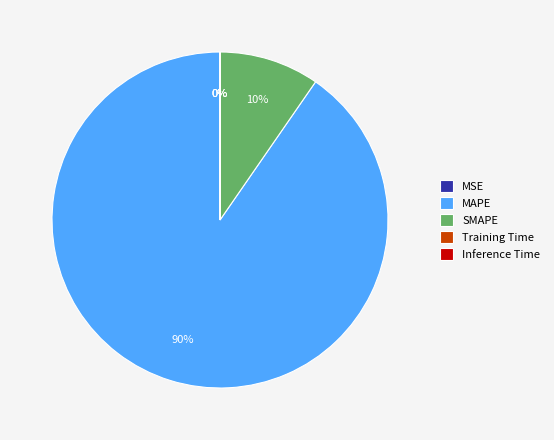

To the nearest percent, what is the average slice percentage?

20%